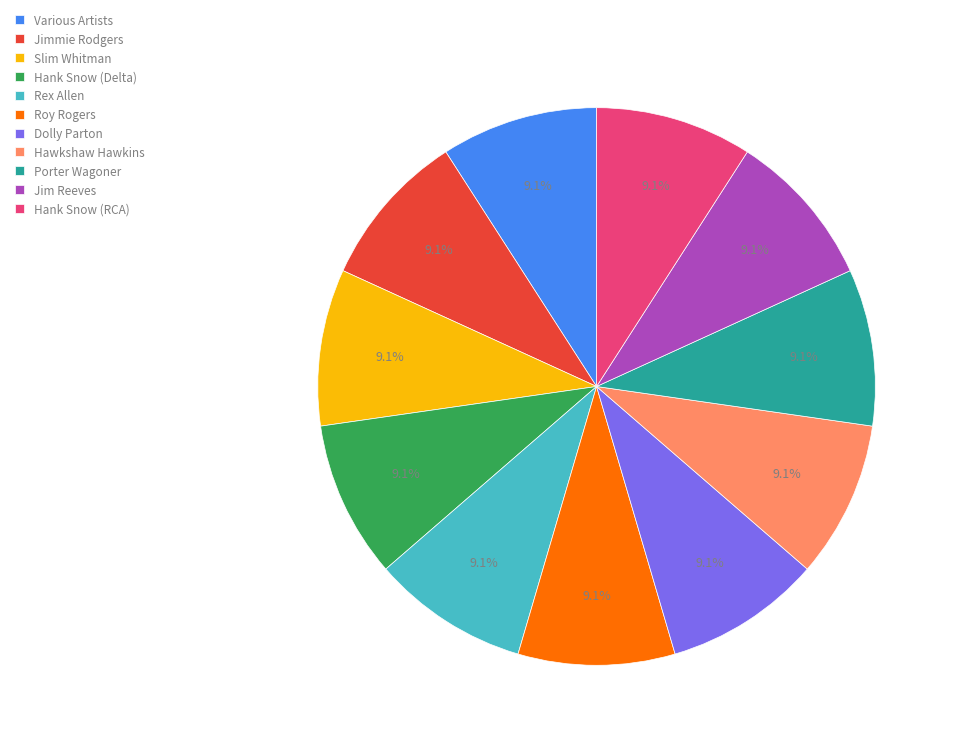

How many slices are in this pie chart?

11